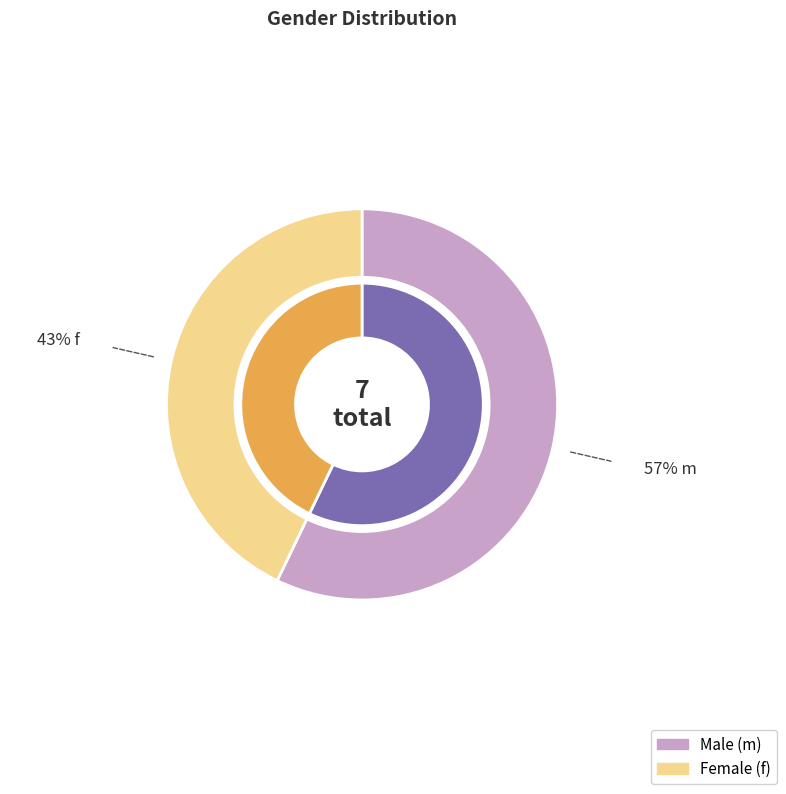

Count the number of slices in the pie.

2